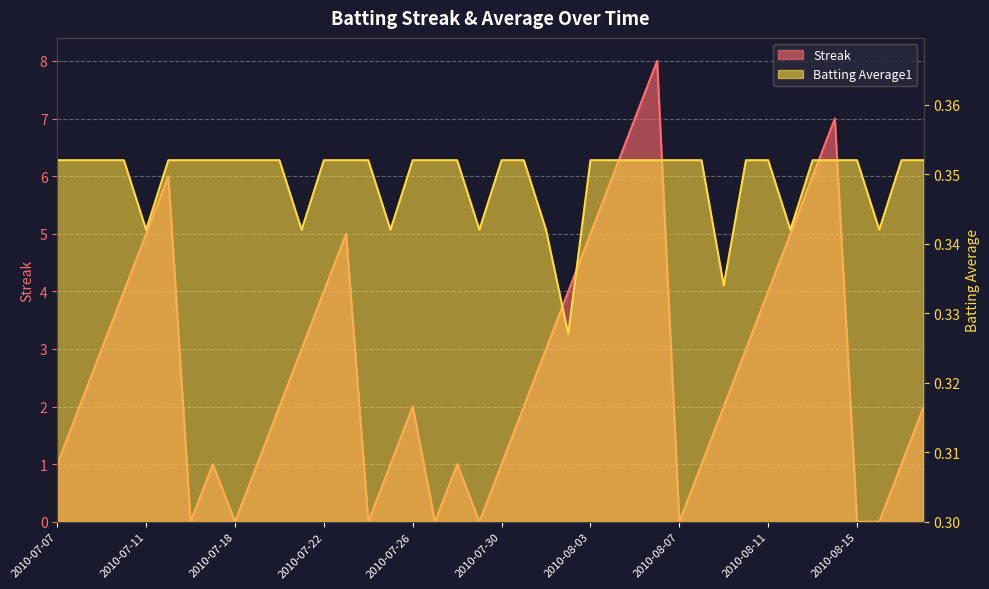

Between which two adjacent categories do Streak and Batting Average1 first intersect?

2010-07-15 and 2010-07-16